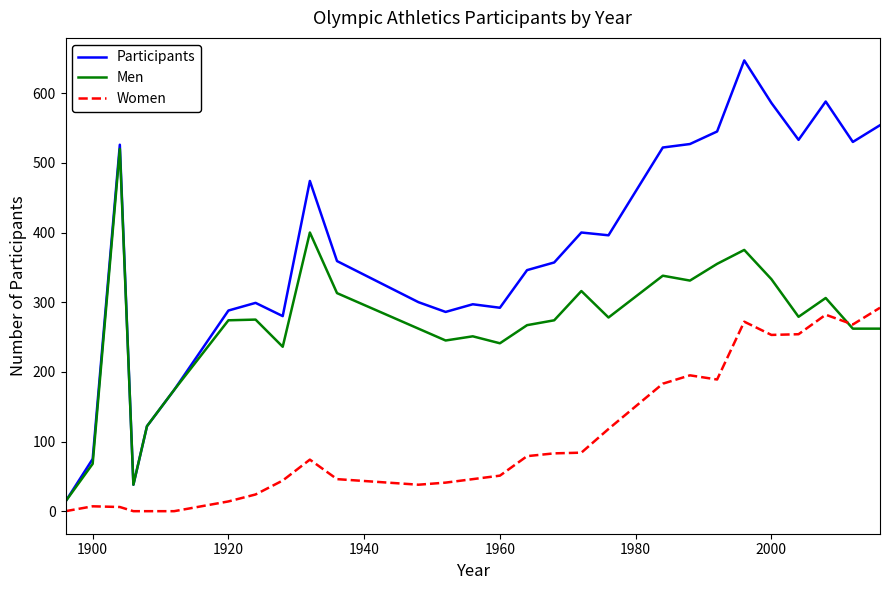

Rank the series by their maximum value, from highest to lowest.

Participants, Men, Women